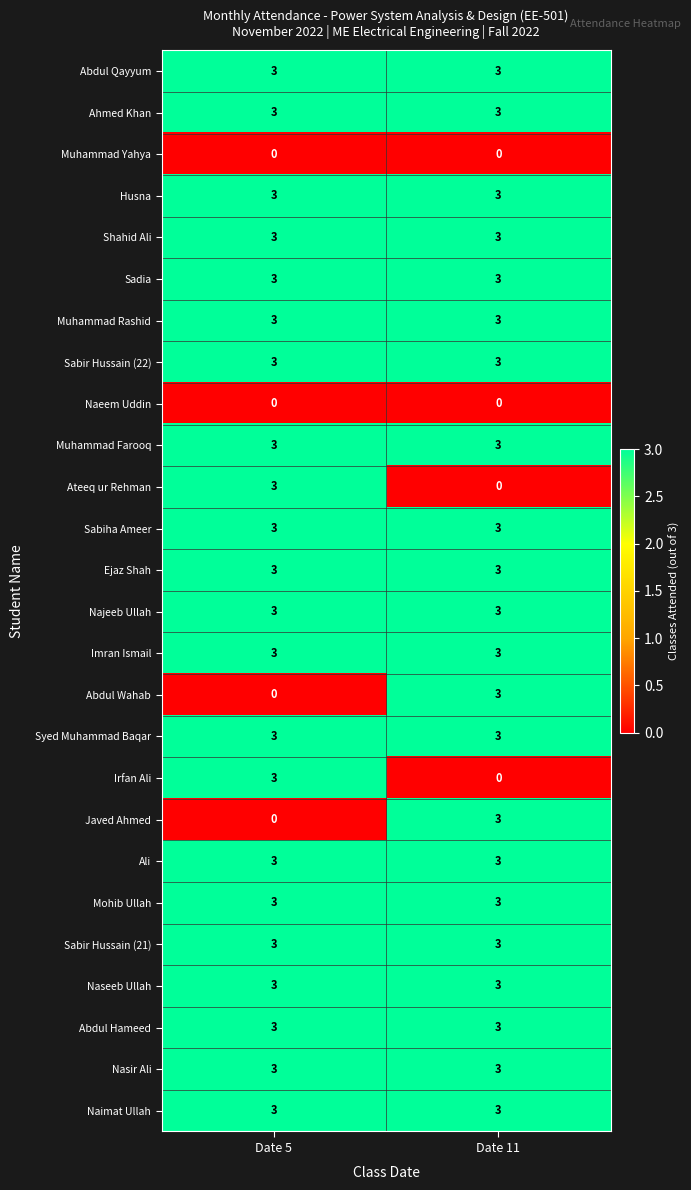

What is the greatest value displayed?

3